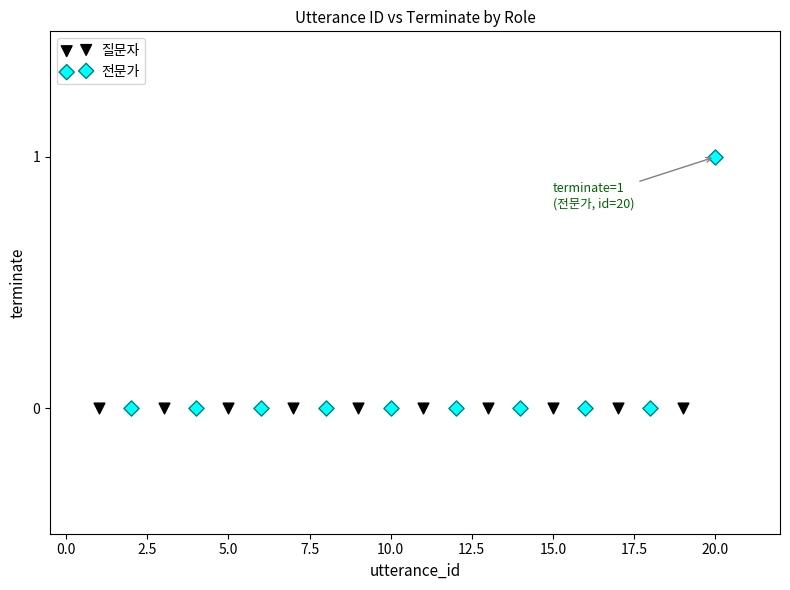

Which series contains the highest Y value?

전문가